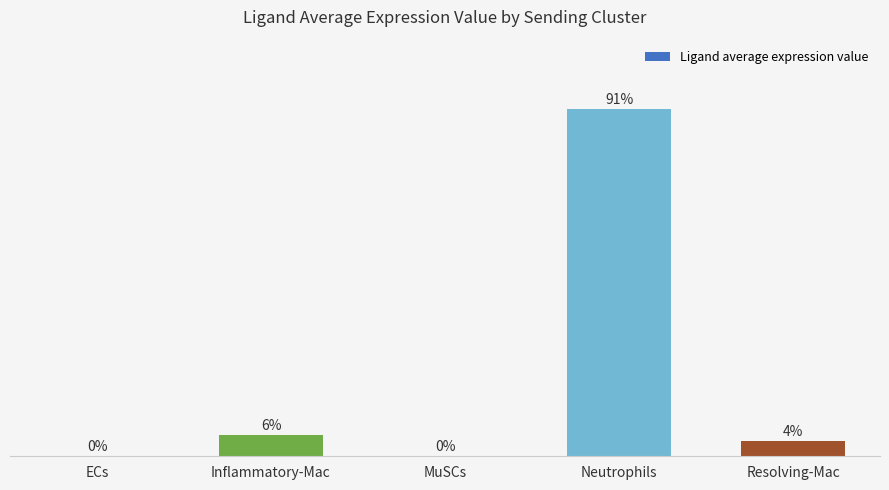

Is it true that the value at Resolving-Mac is 6.1?

False